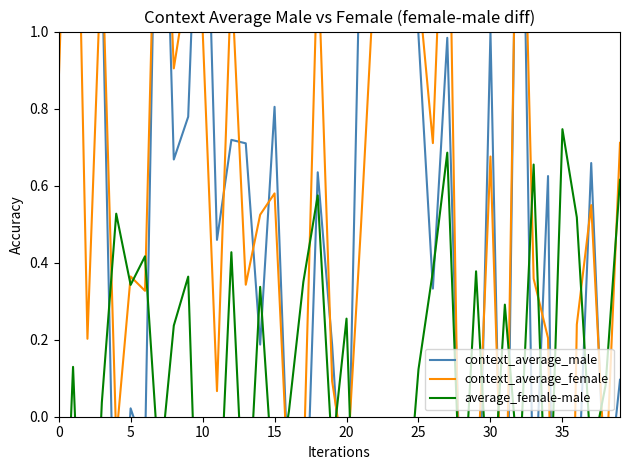

At how many categories does at least one series exceed 0?

39